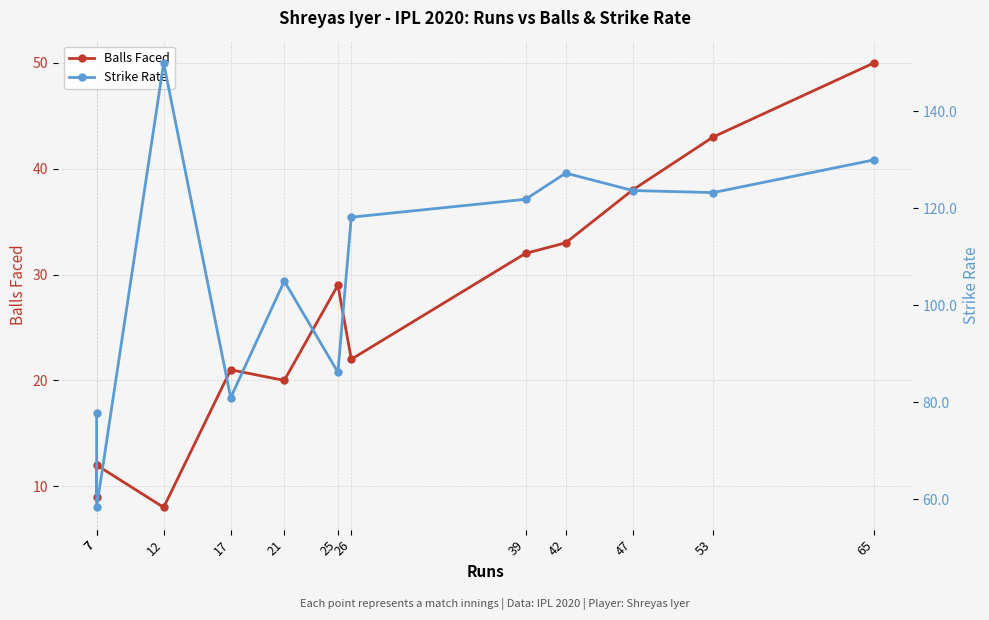

What is the total value across all series at 25?

115.2